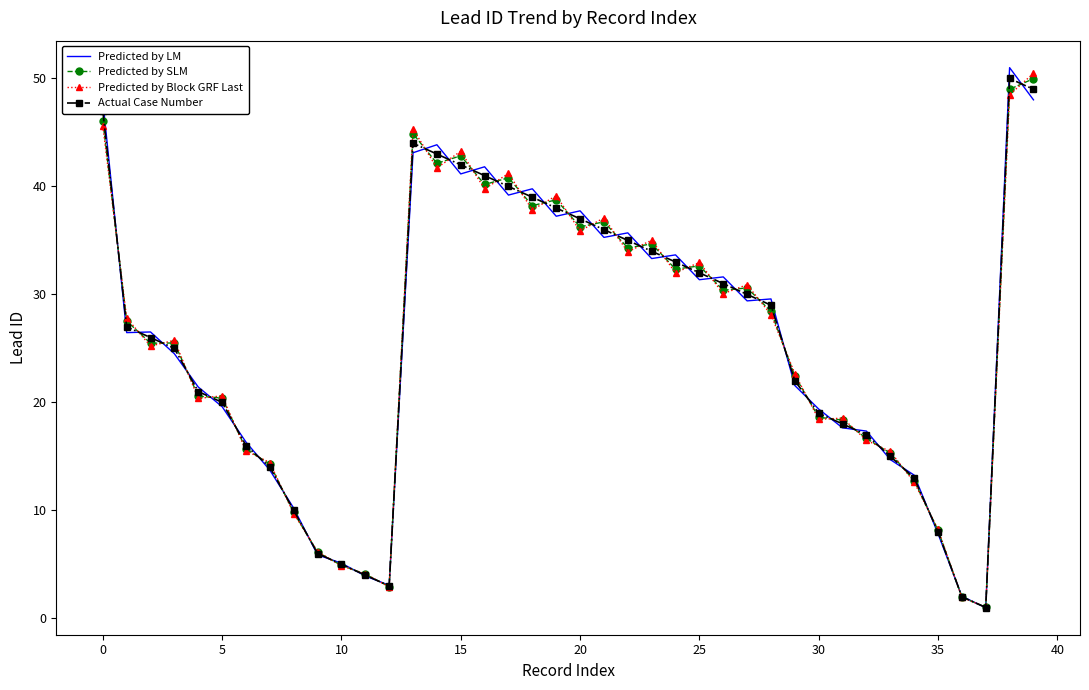

What are all the series names shown in the legend?

Predicted by LM, Predicted by SLM, Predicted by Block GRF Last, Actual Case Number